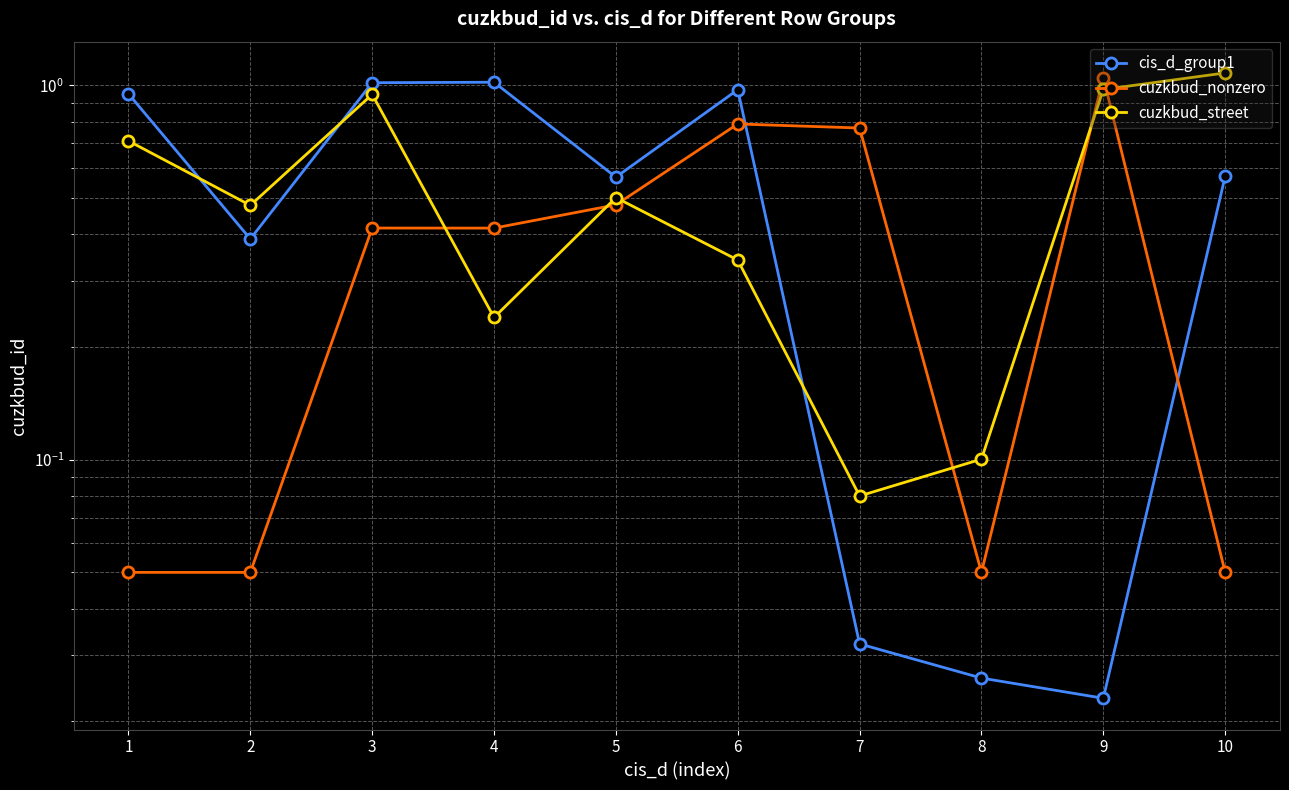

Rank the categories by cis_d_group1 value from highest to lowest.

4, 3, 6, 1, 10, 5, 2, 7, 8, 9